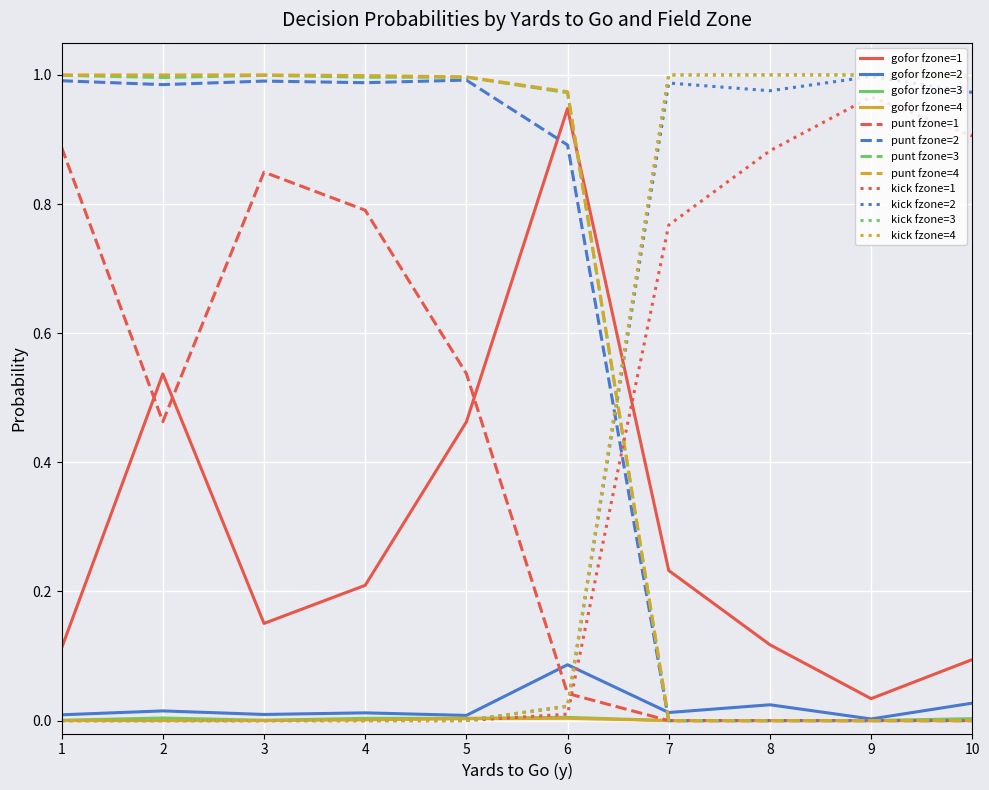

Does the chart have visible grid lines?

Yes